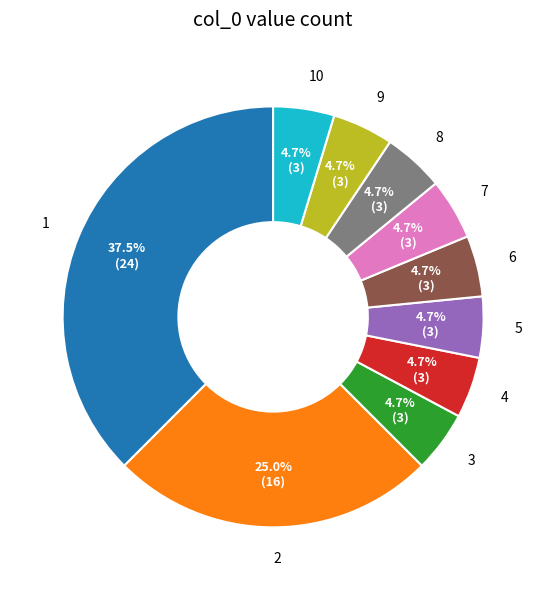

Is 3 the majority of the pie?

No